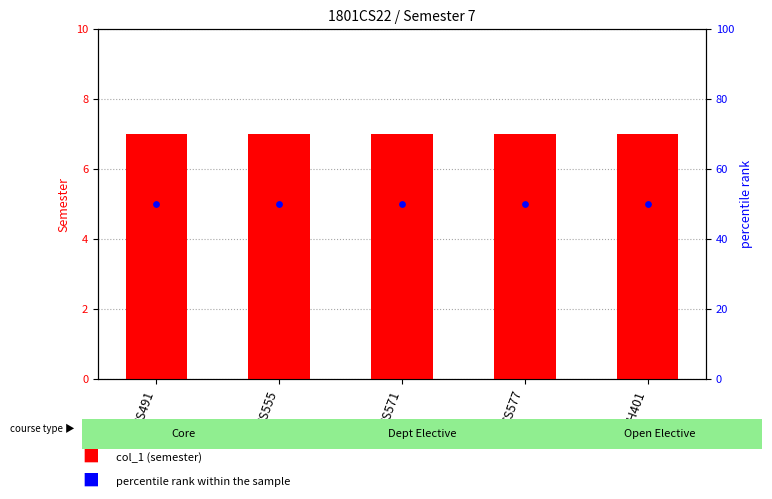

Which series reaches the maximum Y coordinate?

percentile rank within the sample